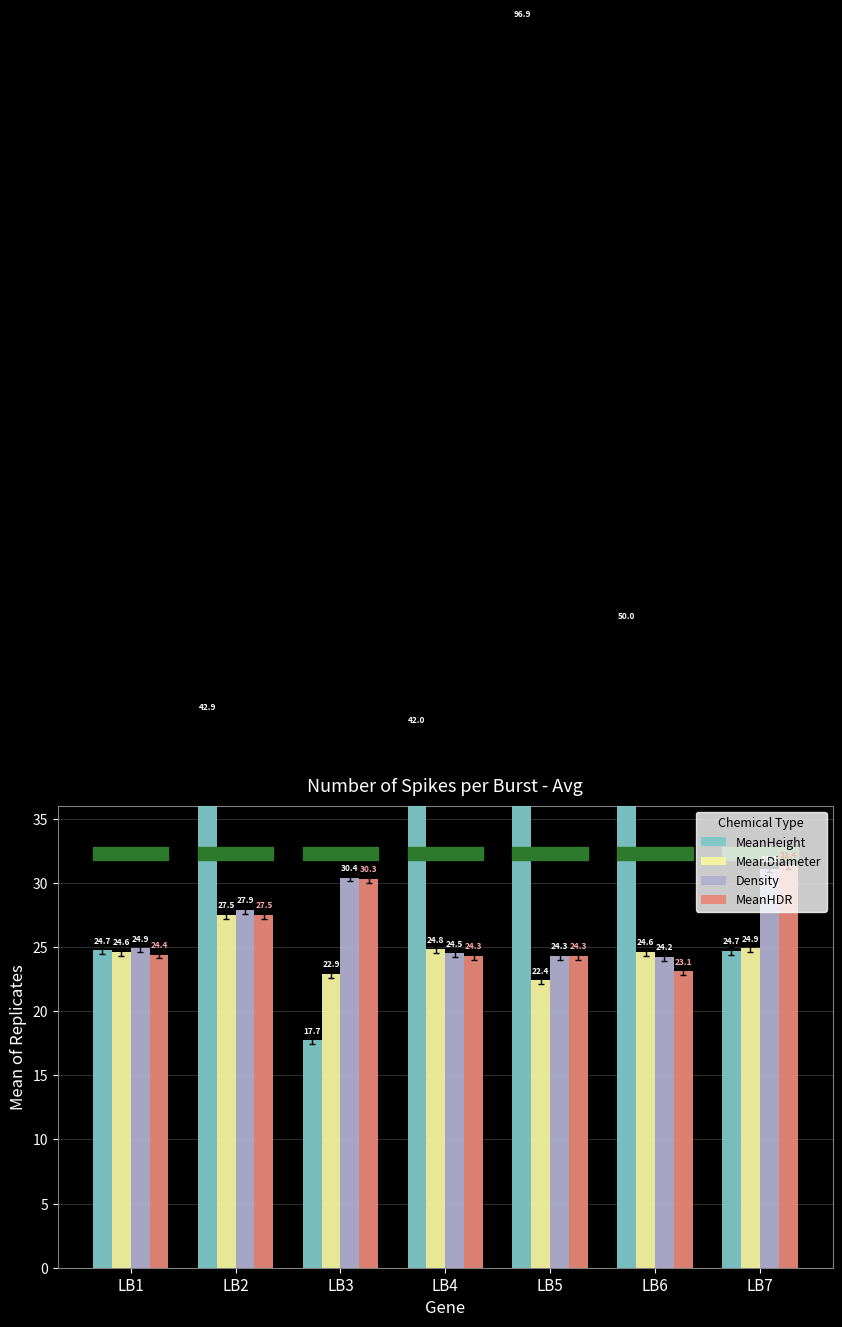

Which series has the largest total across all categories?

MeanHeight